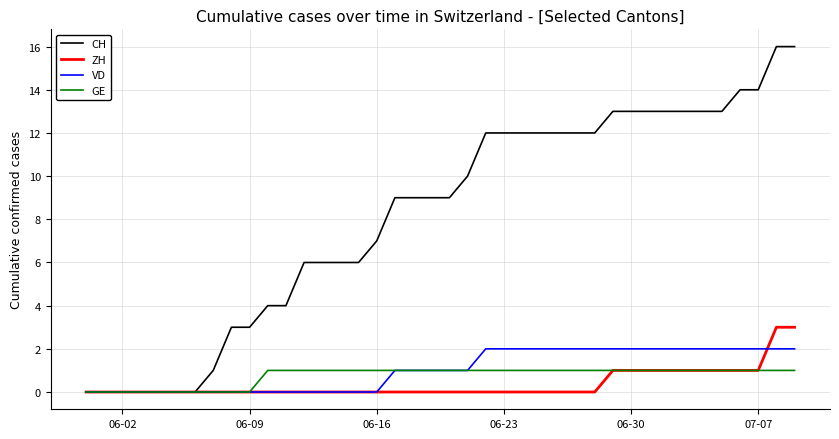

Rank the series by their maximum value, from lowest to highest.

GE, VD, ZH, CH